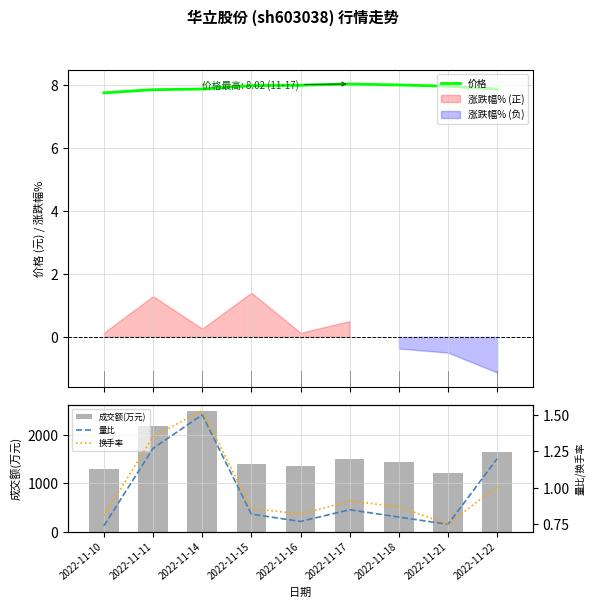

The 量比 series shows 0.6 at 2022-11-11. True or false?

False